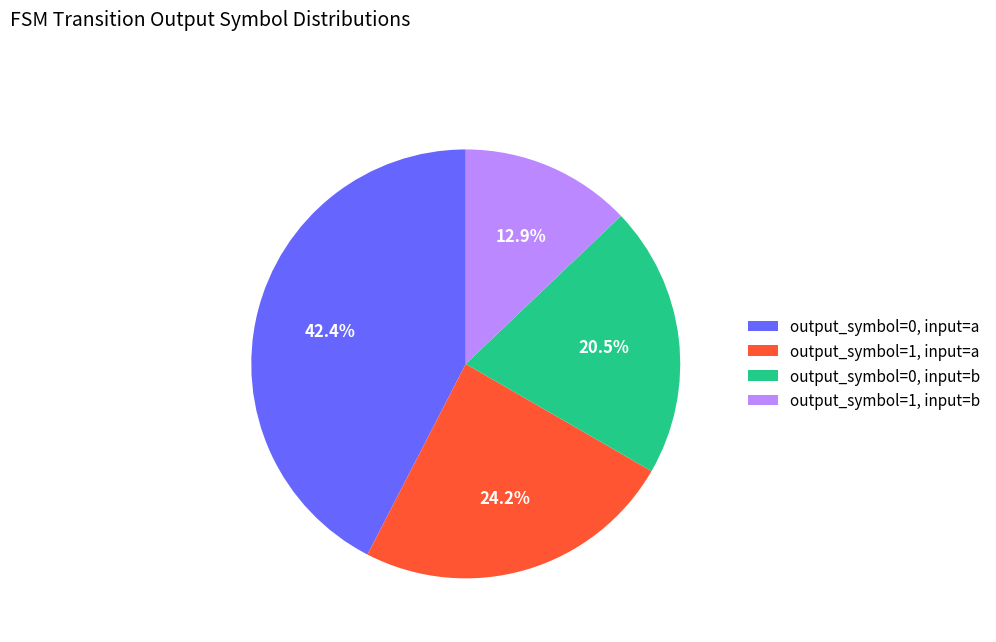

Do output_symbol=0, input=b and output_symbol=1, input=a together represent more than half of the pie?

No